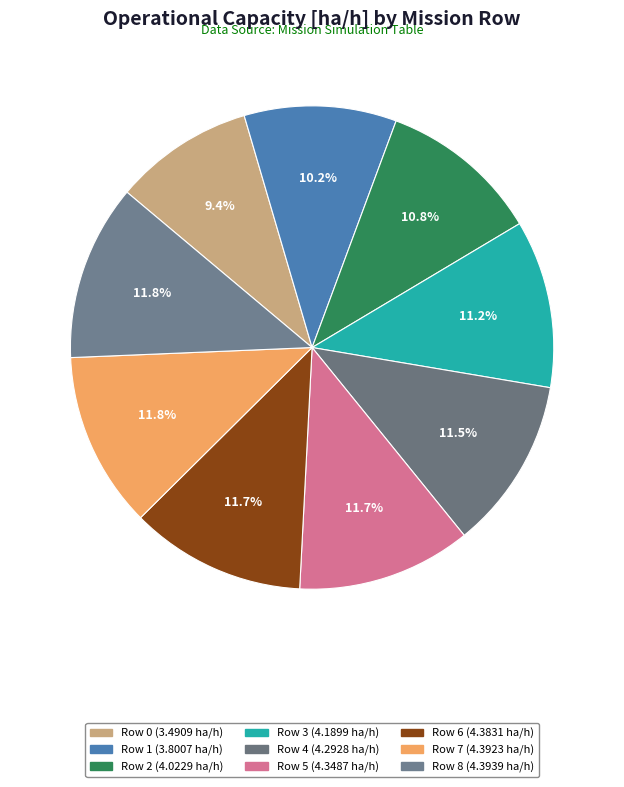

True or false: Row 2 accounts for 3% of the total.

False